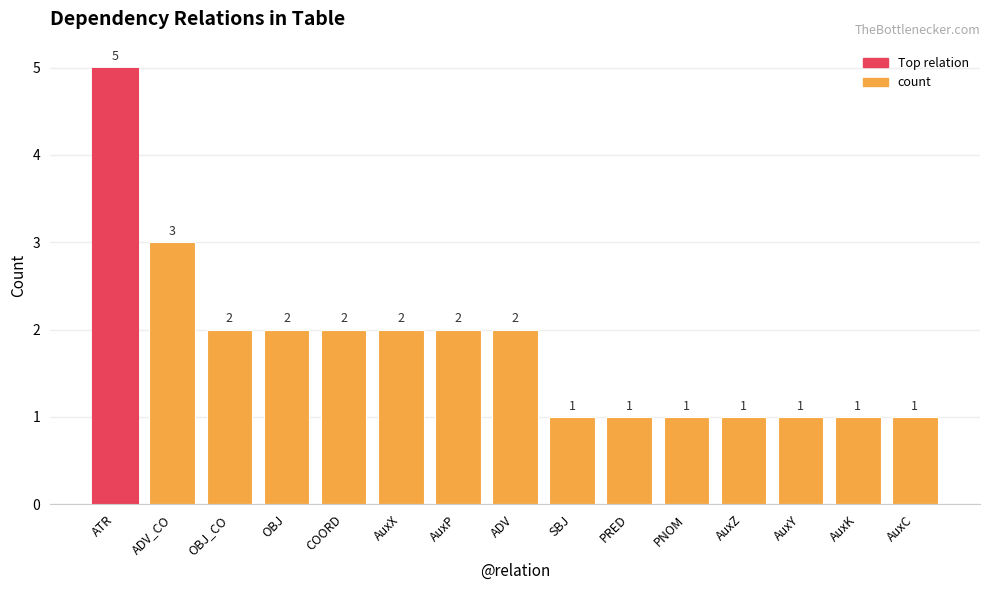

The value at AuxK is 0. True or false?

False